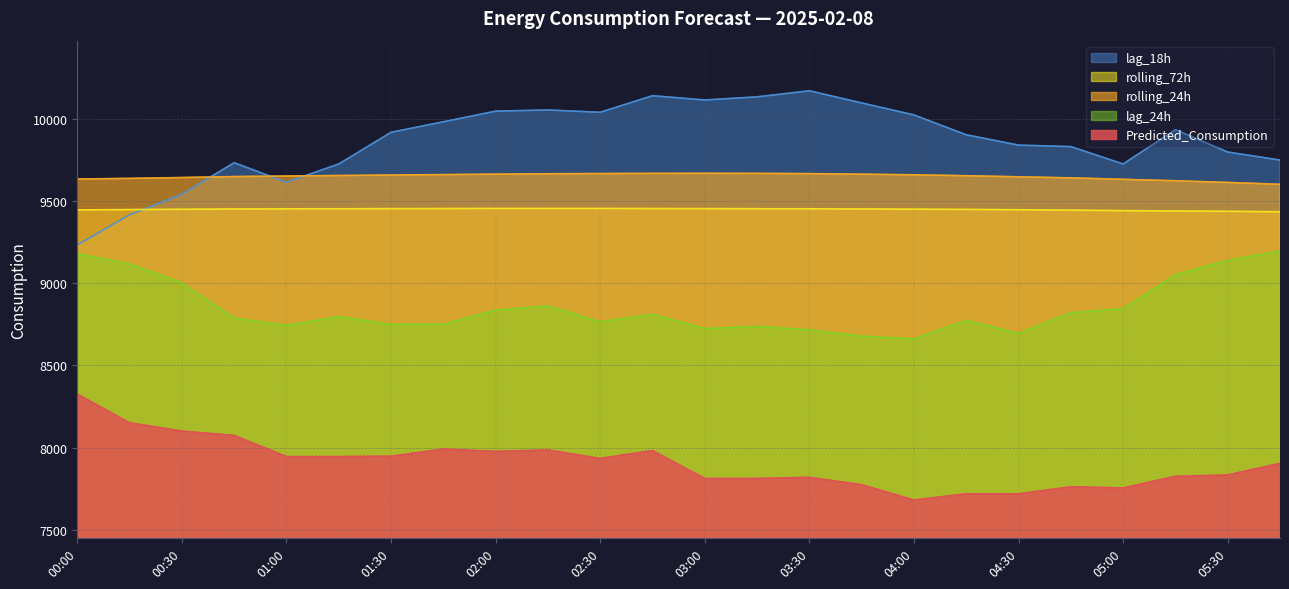

How many times do rolling_24h and lag_18h cross each other?

3